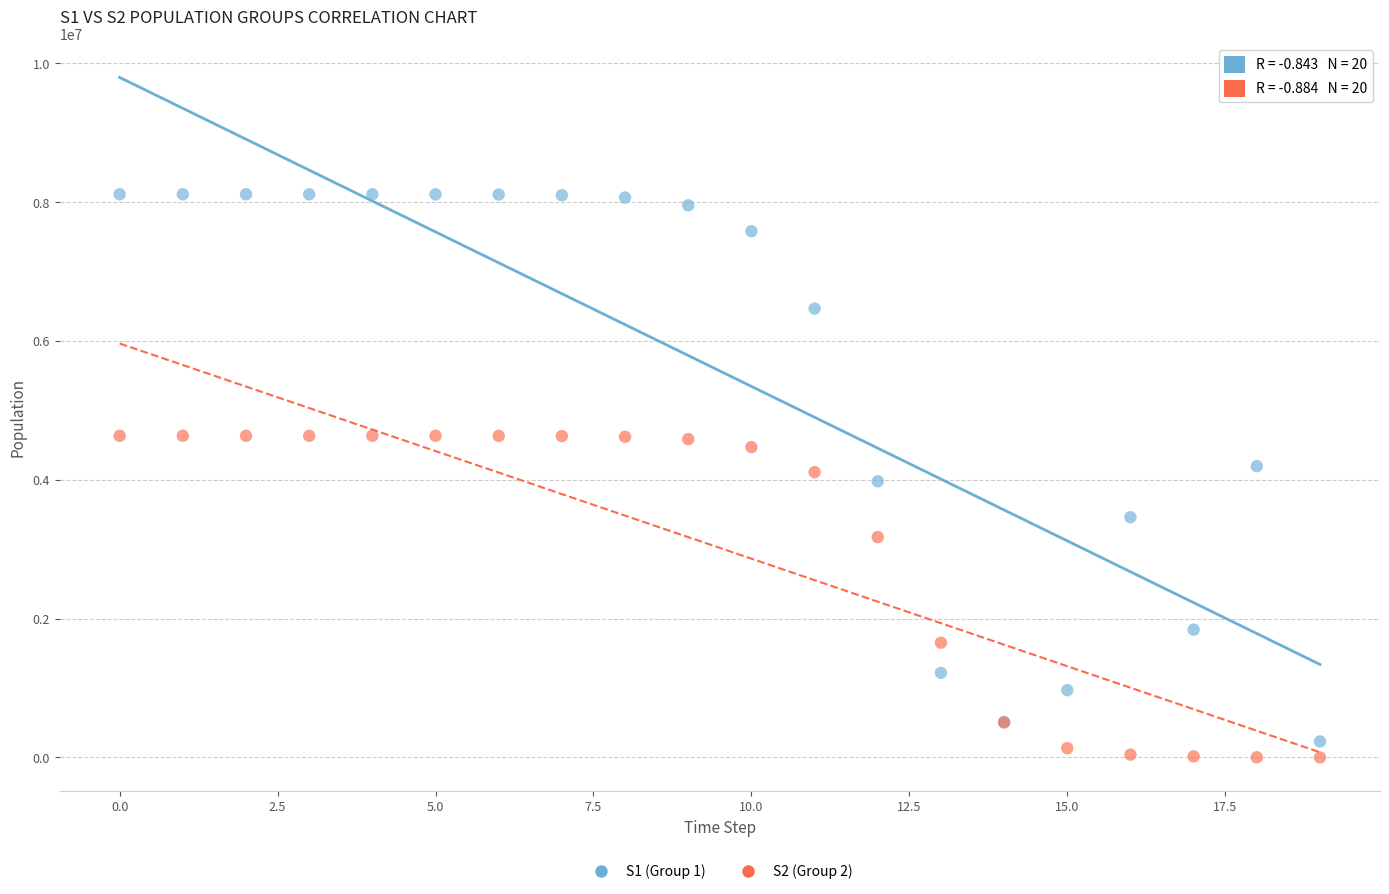

Which series has the largest Y range (max minus min)?

S1 (Group 1)